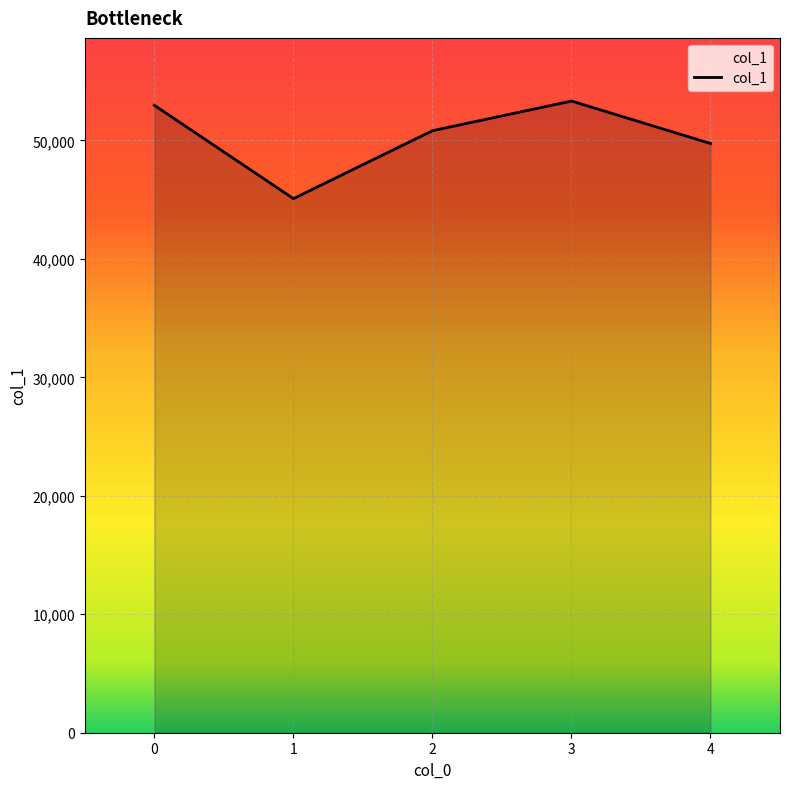

What is the average value?

50385